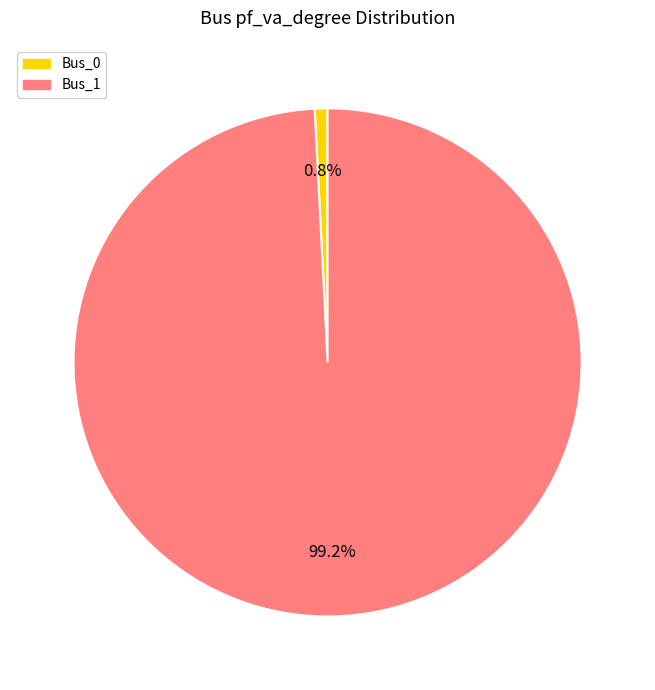

Combined, what portion of the pie is Bus_0 and Bus_1?

100.0%